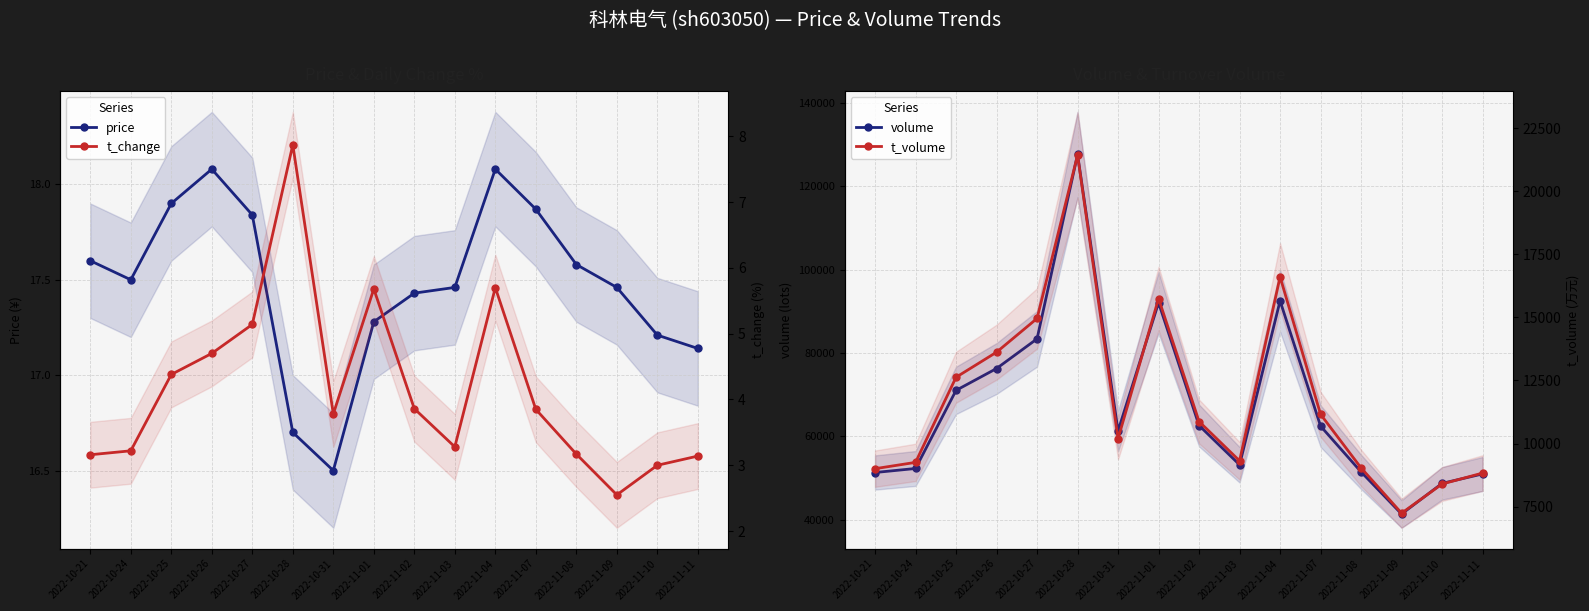

Reading right to left, list all the values displayed in this chart.

price: 2022-11-11=17.1	2022-11-10=17.2	2022-11-09=17.5	2022-11-08=17.6	2022-11-07=17.9	2022-11-04=18.1	2022-11-03=17.5	2022-11-02=17.4	2022-11-01=17.3	2022-10-31=16.5	2022-10-28=16.7	2022-10-27=17.8	2022-10-26=18.1	2022-10-25=17.9	2022-10-24=17.5	2022-10-21=17.6
volume: 2022-11-11=50987.0	2022-11-10=48726.0	2022-11-09=41376.0	2022-11-08=51475.0	2022-11-07=62465.0	2022-11-04=92515.0	2022-11-03=53184.0	2022-11-02=62609.0	2022-11-01=92079.0	2022-10-31=61320.0	2022-10-28=127647.0	2022-10-27=83405.0	2022-10-26=76284.0	2022-10-25=71040.0	2022-10-24=52297.0	2022-10-21=51331.0
t_change: 2022-11-11=3.1	2022-11-10=3.0	2022-11-09=2.5	2022-11-08=3.2	2022-11-07=3.9	2022-11-04=5.7	2022-11-03=3.3	2022-11-02=3.9	2022-11-01=5.7	2022-10-31=3.8	2022-10-28=7.9	2022-10-27=5.1	2022-10-26=4.7	2022-10-25=4.4	2022-10-24=3.2	2022-10-21=3.2
t_volume: 2022-11-11=8829.0	2022-11-10=8395.0	2022-11-09=7238.0	2022-11-08=9032.0	2022-11-07=11156.0	2022-11-04=16607.0	2022-11-03=9313.0	2022-11-02=10871.0	2022-11-01=15747.0	2022-10-31=10191.0	2022-10-28=21430.0	2022-10-27=14958.0	2022-10-26=13620.0	2022-10-25=12626.0	2022-10-24=9252.0	2022-10-21=9002.0